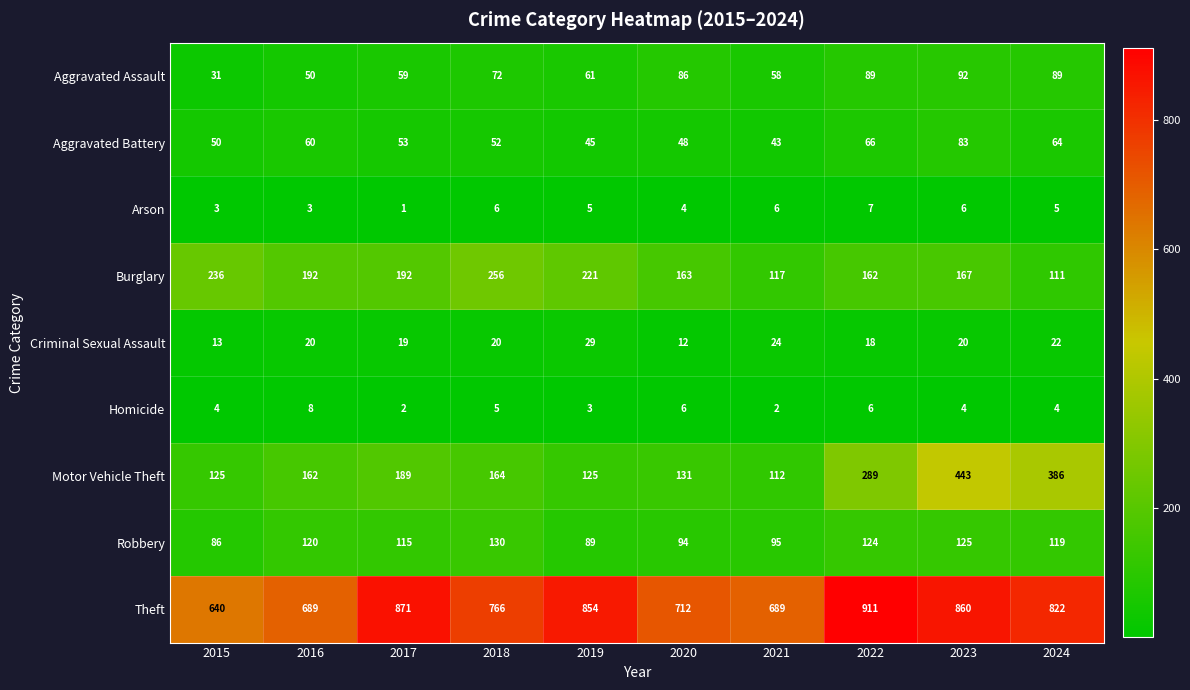

Is the value of Criminal Sexual Assault at 2024 greater than the value of Arson at 2020?

Yes